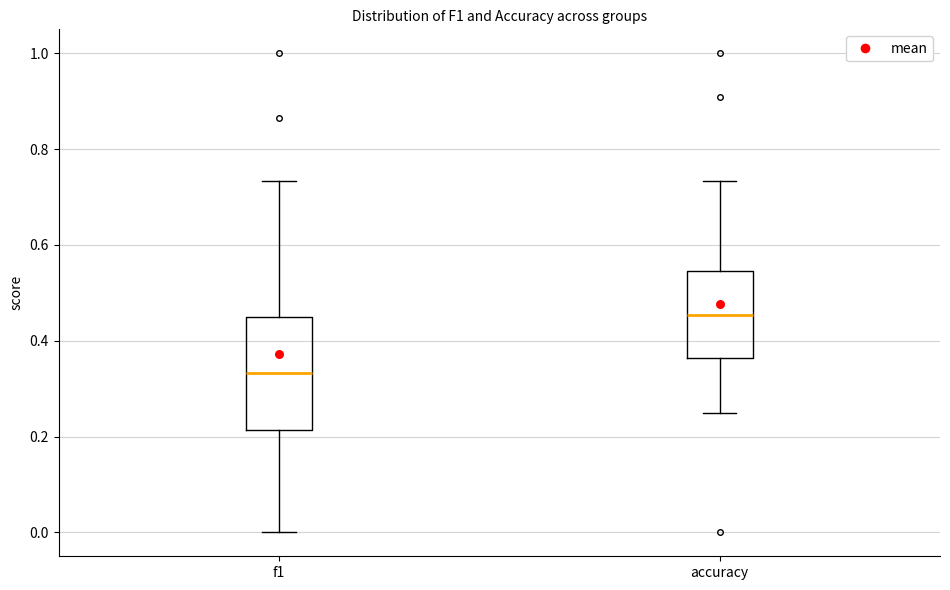

Reading left to right, read every box against the y-axis: the position of its median line, the range the box covers, and the ends of its whiskers. The values are not printed on the chart, so give them approximately, as read against the axis.

f1: median 0.34, box 0.22 to 0.46, whiskers 0.00 to 0.74
accuracy: median 0.46, box 0.36 to 0.54, whiskers 0.26 to 0.74